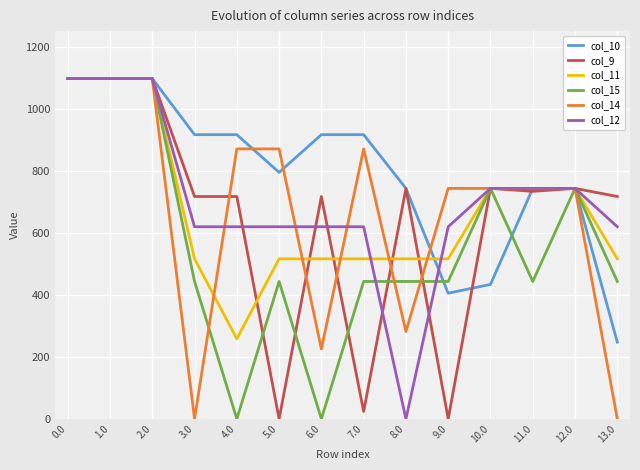

True or false: col_14 and col_11 cross at least once.

True